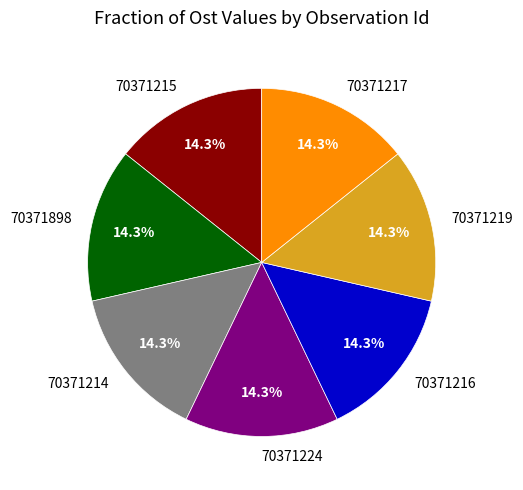

What is the ratio of the value at 70371898 to the value at 70371219?

1.0